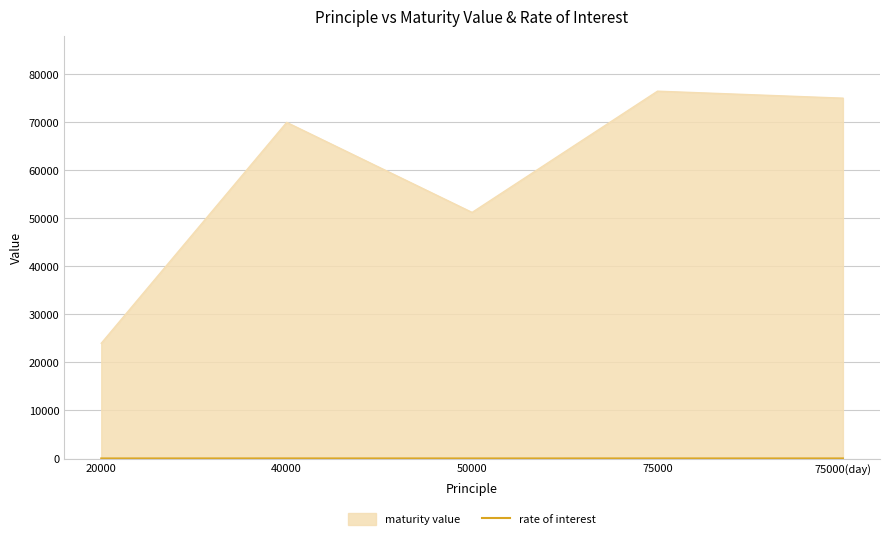

At which category does the chart reach its peak across all series?

75000